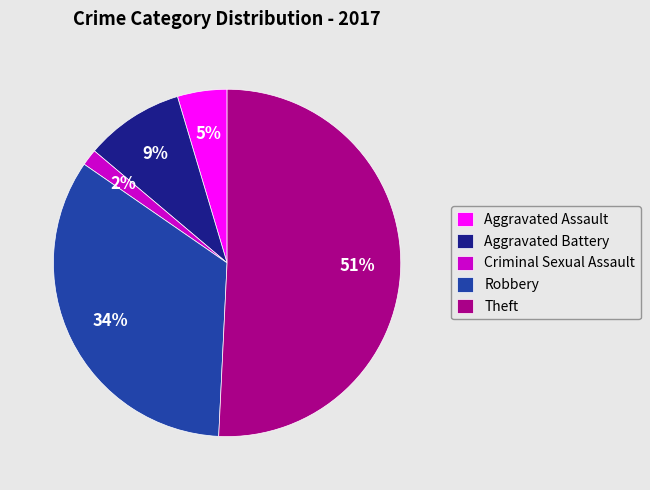

What percentage is the Aggravated Assault slice, to the nearest percent?

5%